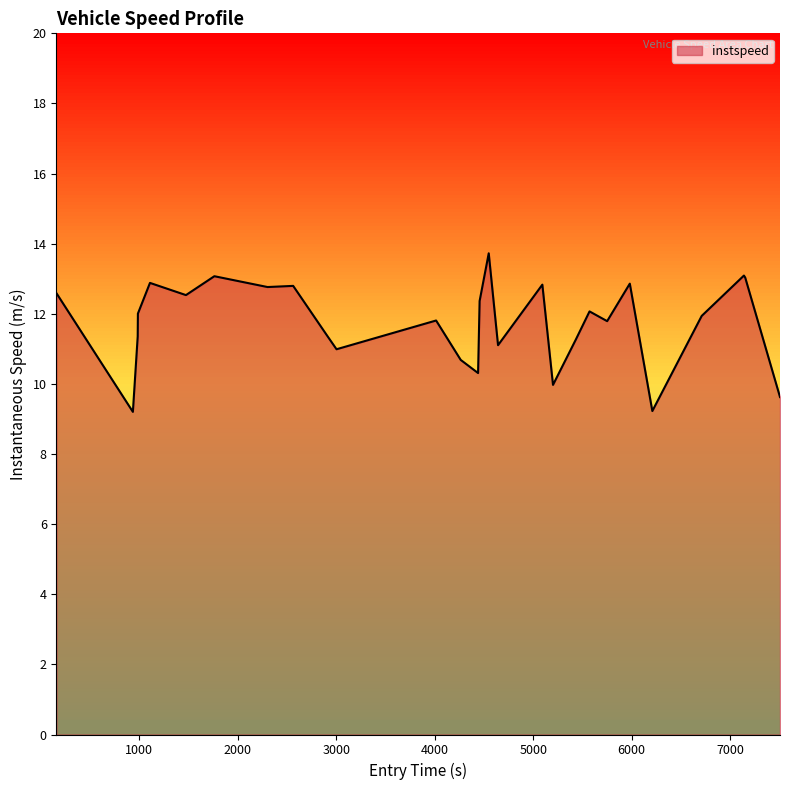

What is the maximum value shown in the chart?

13.7